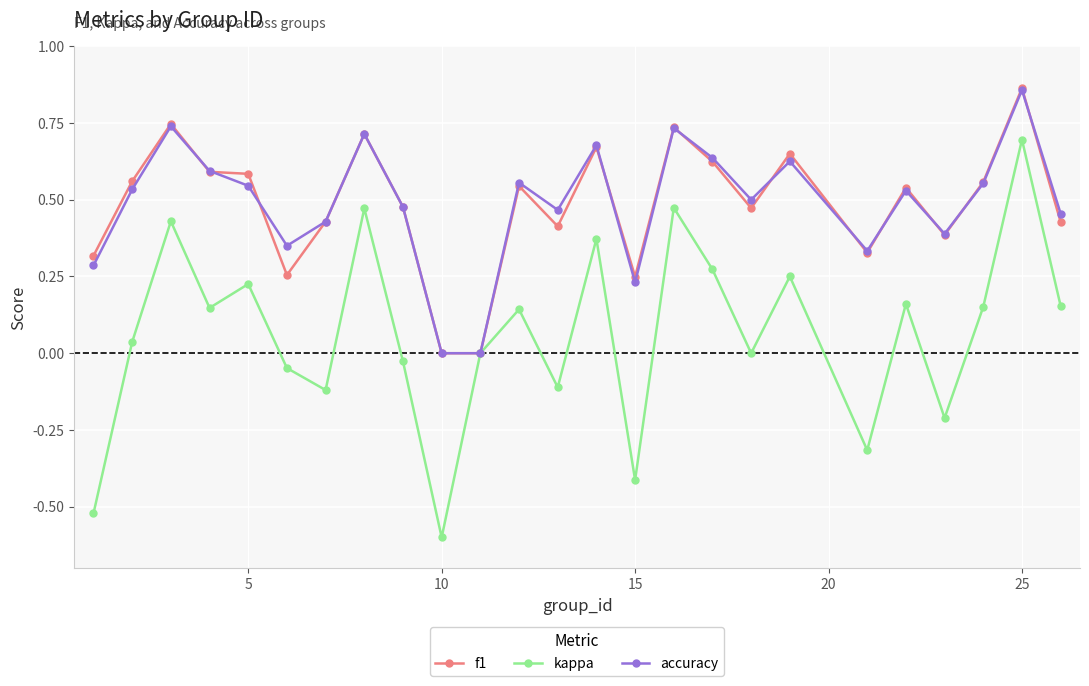

What are all the series names shown in the legend?

f1, kappa, accuracy